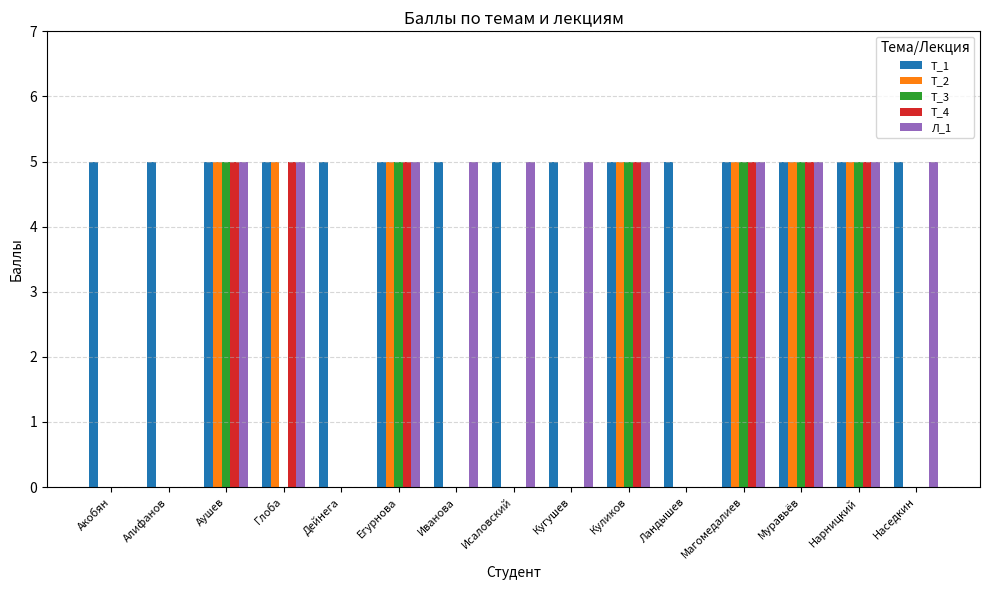

What are all the series names shown in the legend?

Т_1, Т_2, Т_3, Т_4, Л_1